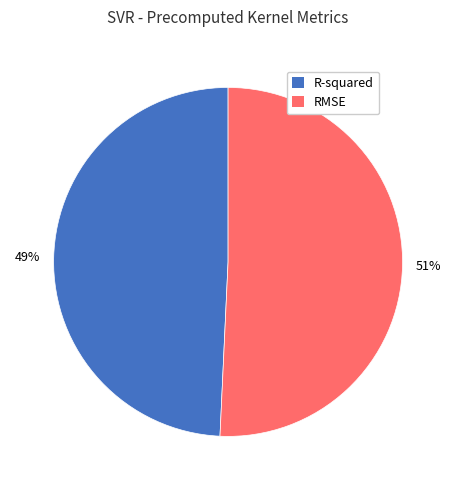

Approximately how many times larger is the value at R-squared compared to RMSE?

1.0